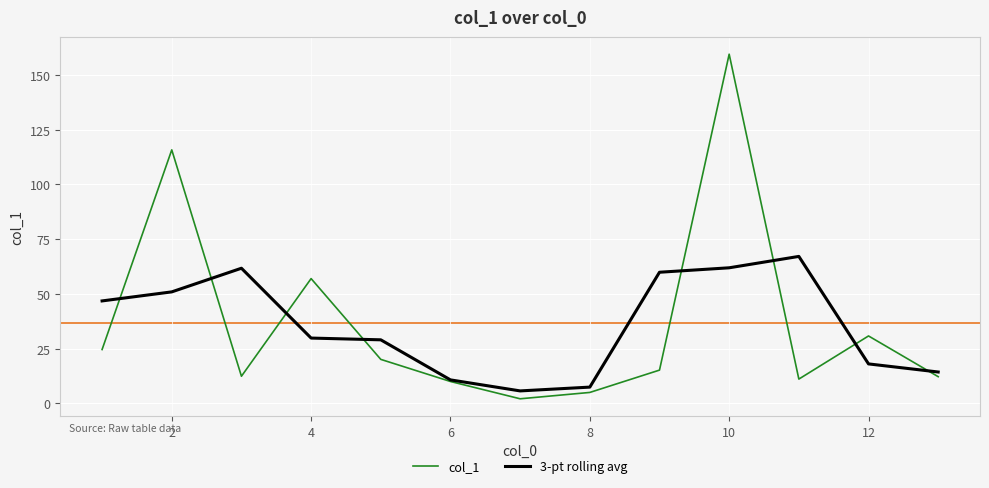

Which series has the widest spread of values?

col_1